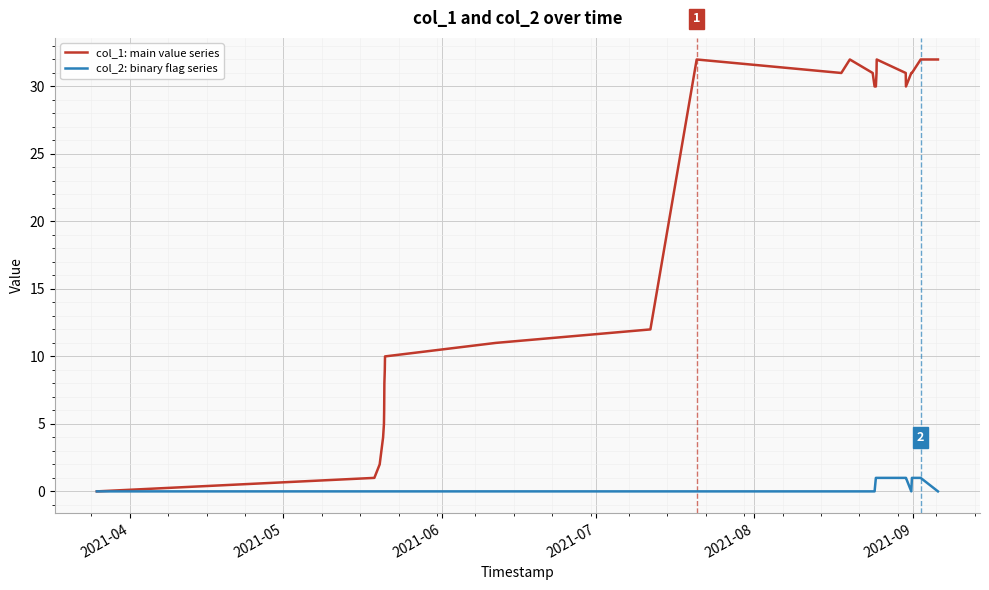

Which series has the largest total across all categories?

col_1: main value series